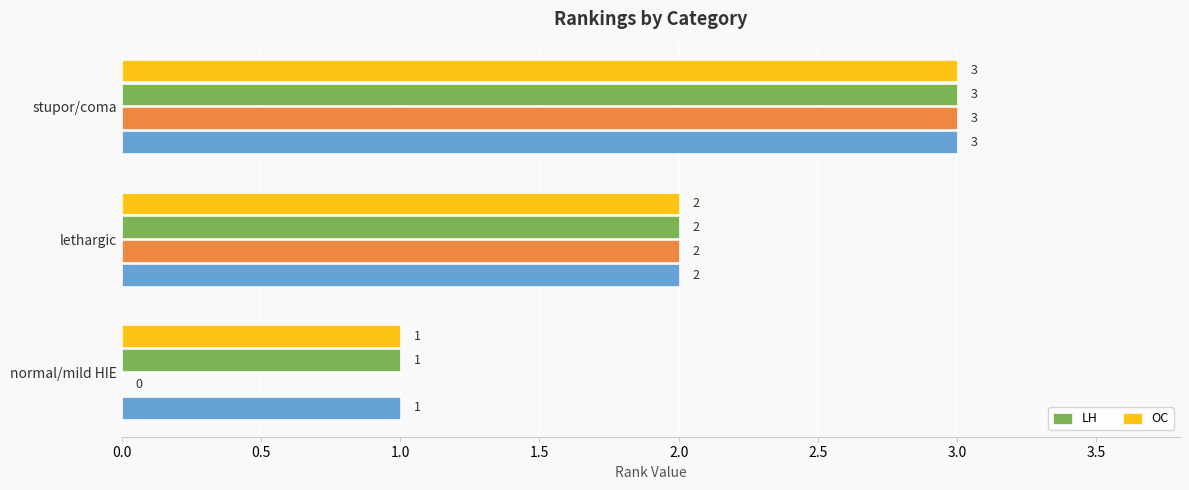

What is the highest value of the LH series?

3